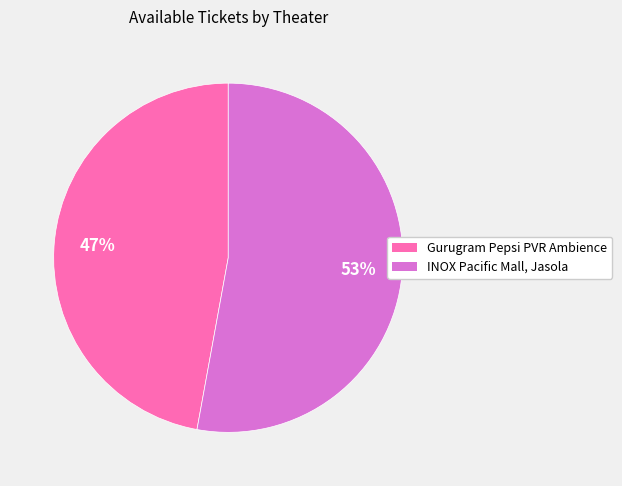

What is the majority slice?

INOX Pacific Mall, Jasola